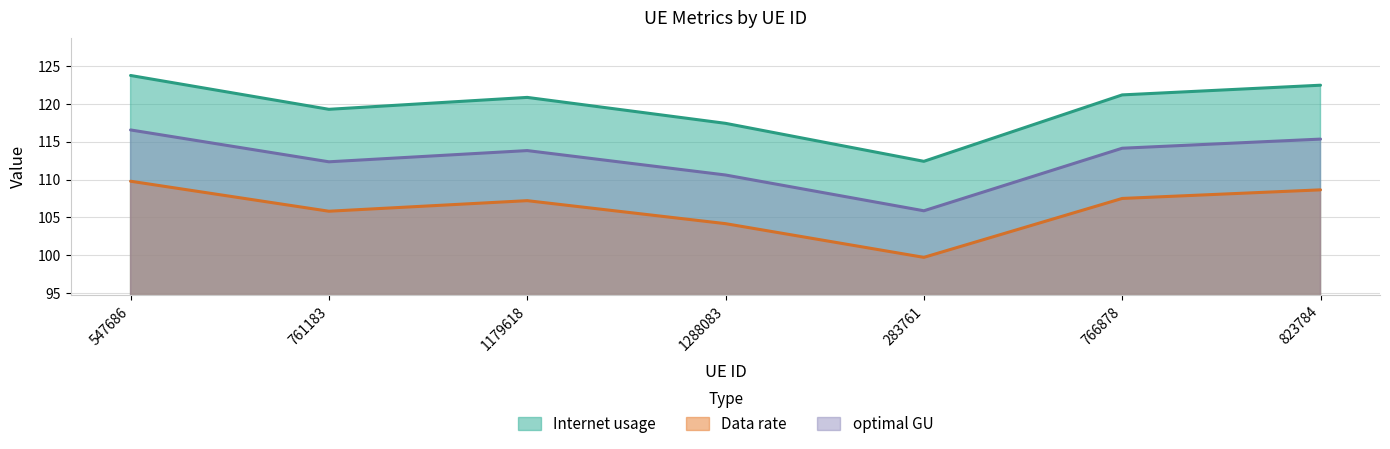

What is the spread (max minus min) of values at 283761?

12.7